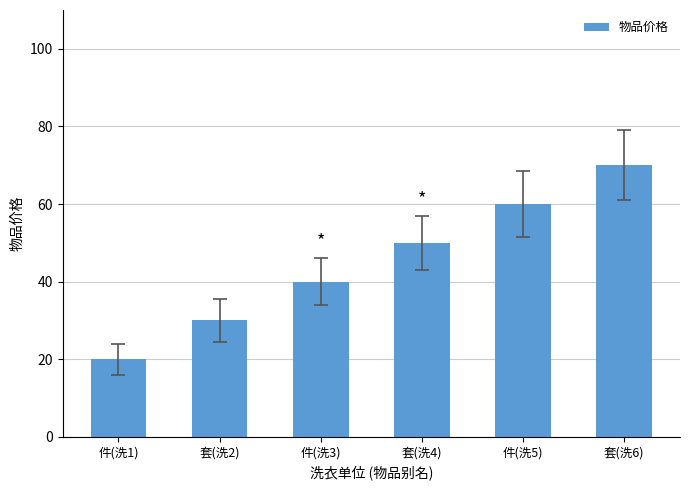

What is the label of the 1st bar from the left?

件(洗1)